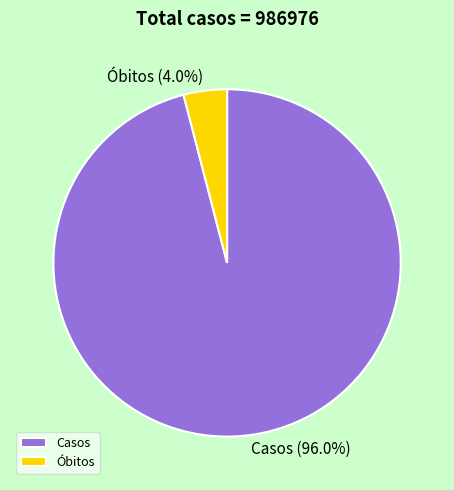

To the nearest percent, what portion does Óbitos represent?

4%